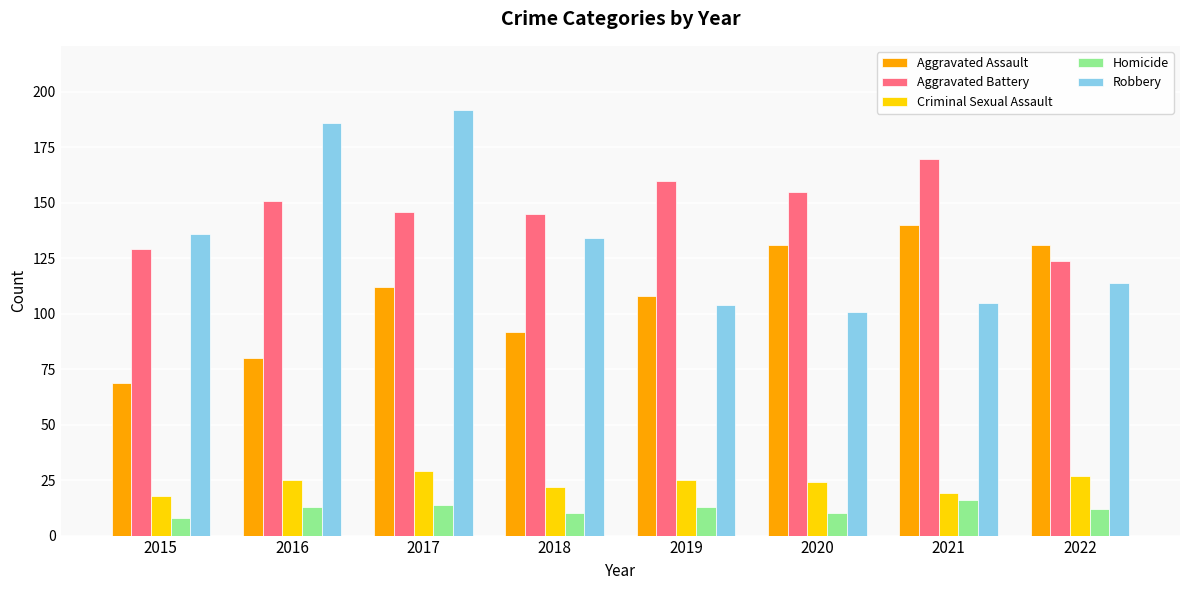

Is it true that Aggravated Battery equals 155 at 2020?

True